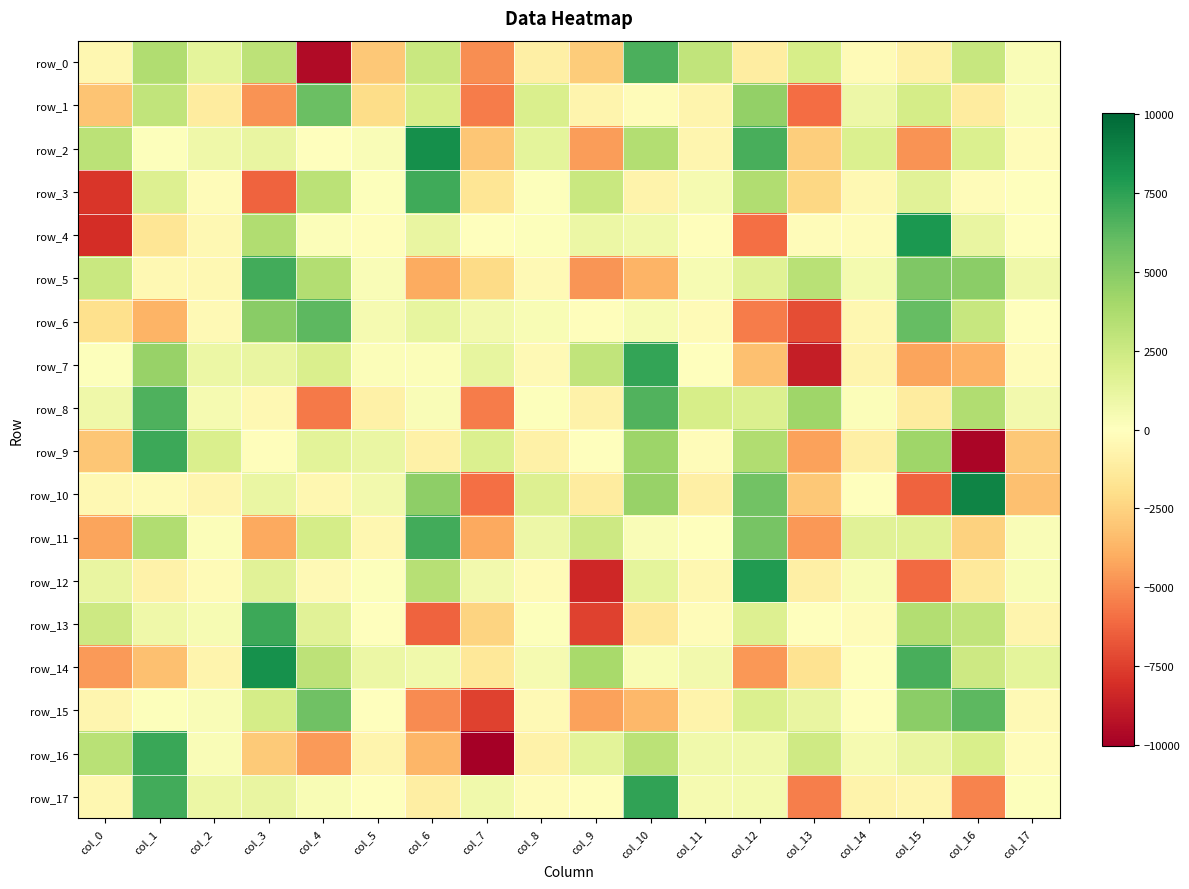

At which label does row_8 first exceed 510?

col_0